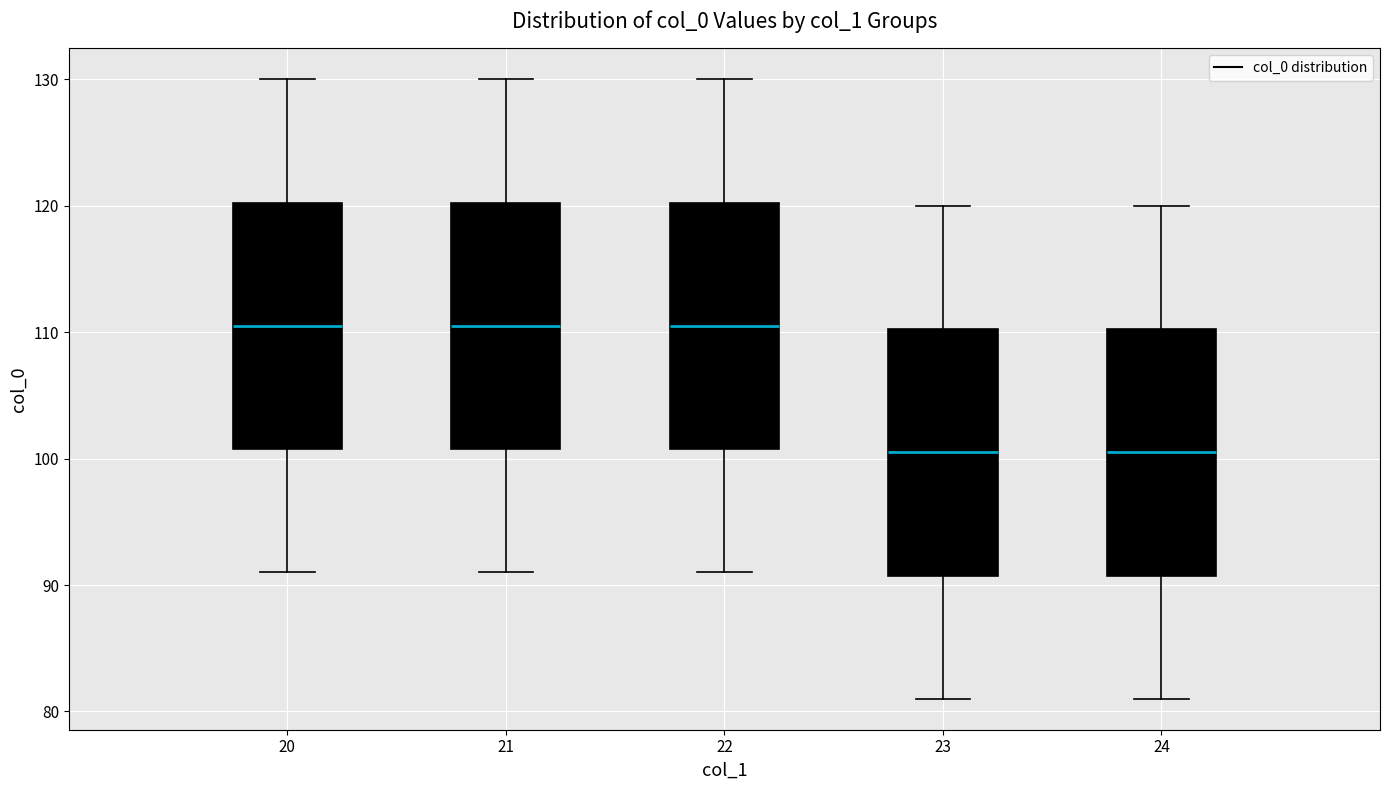

Reading left to right, read every box against the y-axis: the position of its median line, the range the box covers, and the ends of its whiskers. The values are not printed on the chart, so give them approximately, as read against the axis.

20: median 111, box 101 to 120, whiskers 91 to 130
21: median 111, box 101 to 120, whiskers 91 to 130
22: median 111, box 101 to 120, whiskers 91 to 130
23: median 101, box 91 to 110, whiskers 81 to 120
24: median 101, box 91 to 110, whiskers 81 to 120